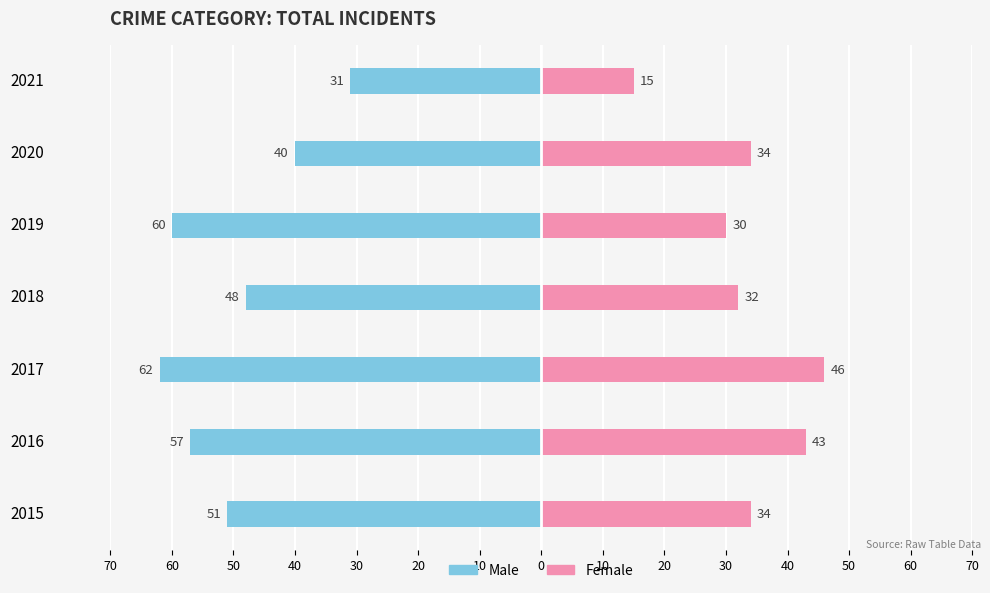

Which series has the largest range (max minus min)?

Male